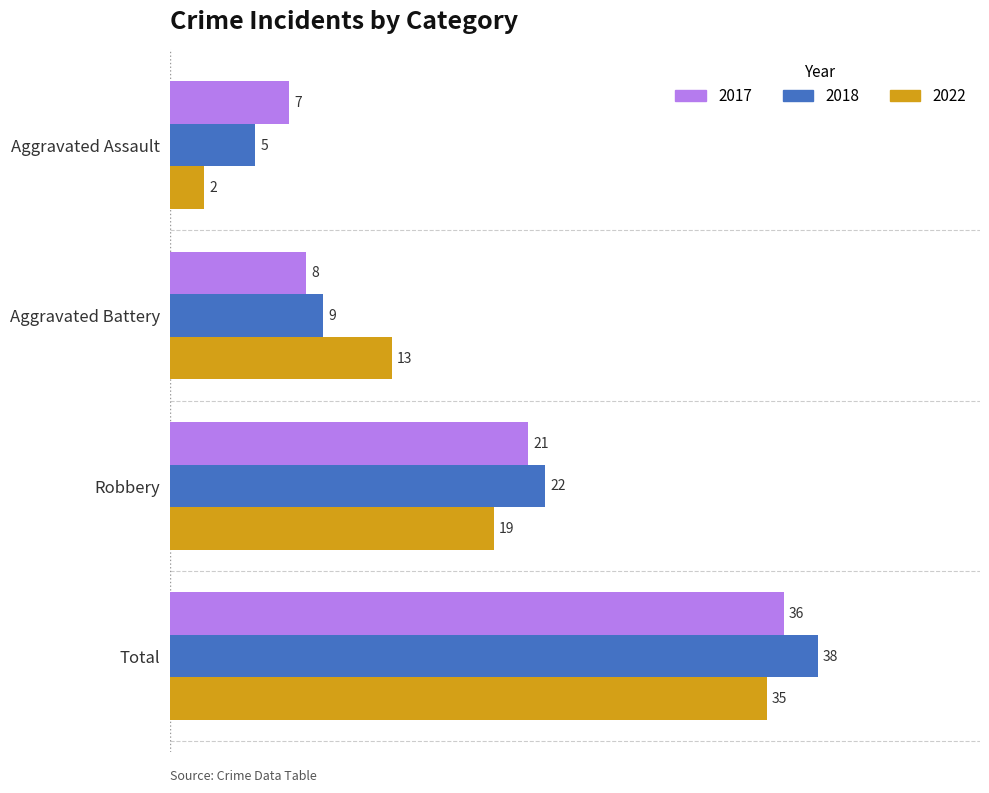

What is the lowest value of the 2017 series?

7